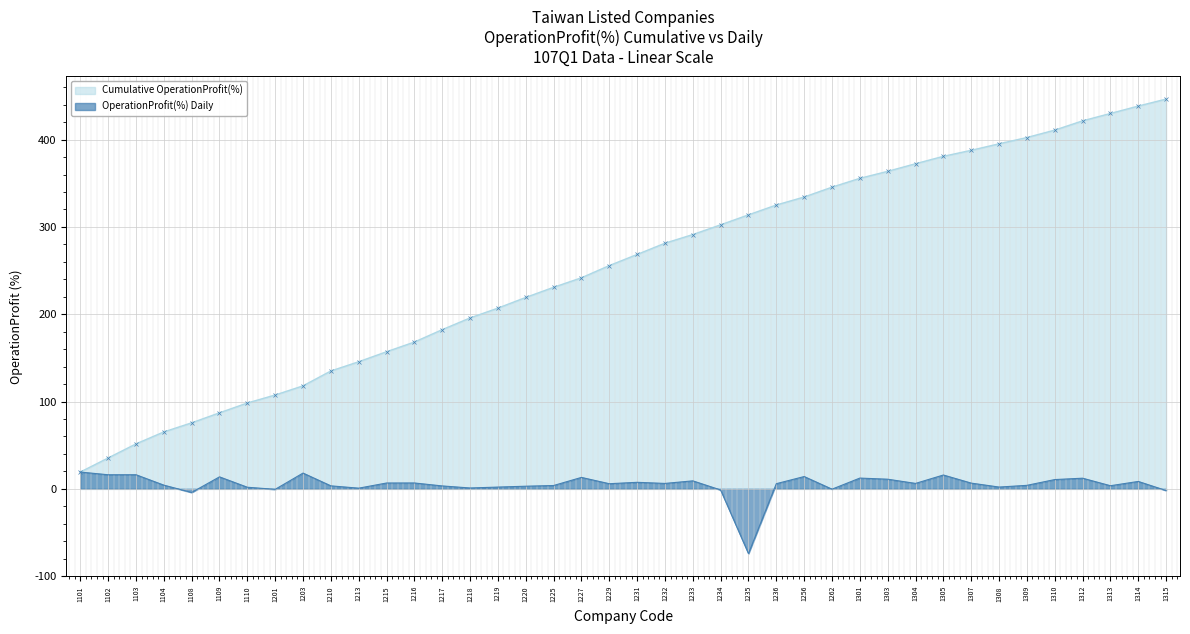

Reading left to right, list all the values displayed in this chart.

Cumulative OperationProfit(%): 1101=19.2	1102=35.4	1103=51.5	1104=65.2	1108=75.6	1109=87.1	1110=98.3	1201=107.5	1203=118.0	1210=135.0	1213=145.6	1215=157.1	1216=168.2	1217=182.4	1218=195.8	1219=207.0	1220=219.2	1225=230.9	1227=241.8	1229=255.7	1231=268.5	1232=281.4	1233=291.3	1234=302.4	1235=313.9	1236=325.1	1256=334.3	1262=345.6	1301=355.7	1303=363.7	1304=372.4	1305=380.9	1307=387.8	1308=395.2	1309=402.4	1310=410.9	1312=421.5	1313=430.0	1314=438.5	1315=446.5
OperationProfit(%) Daily: 1101=19.2	1102=16.1	1103=16.2	1104=4.2	1108=-4.2	1109=13.7	1110=1.8	1201=-0.6	1203=18.1	1210=3.4	1213=0.8	1215=6.7	1216=6.7	1217=3.3	1218=1.0	1219=2.0	1220=3.0	1225=3.8	1227=13.1	1229=5.9	1231=7.5	1232=6.2	1233=9.2	1234=-1.3	1235=-74.2	1236=5.9	1256=14.1	1262=-0.4	1301=12.3	1303=11.0	1304=6.2	1305=15.8	1307=6.6	1308=2.0	1309=4.0	1310=10.6	1312=12.2	1313=3.6	1314=8.5	1315=-1.9